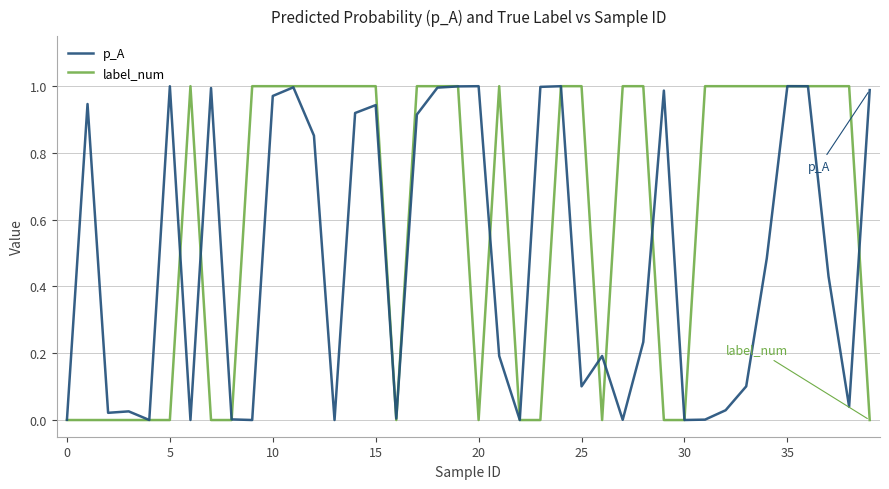

Rank the series by their average value, from highest to lowest.

label_num, p_A